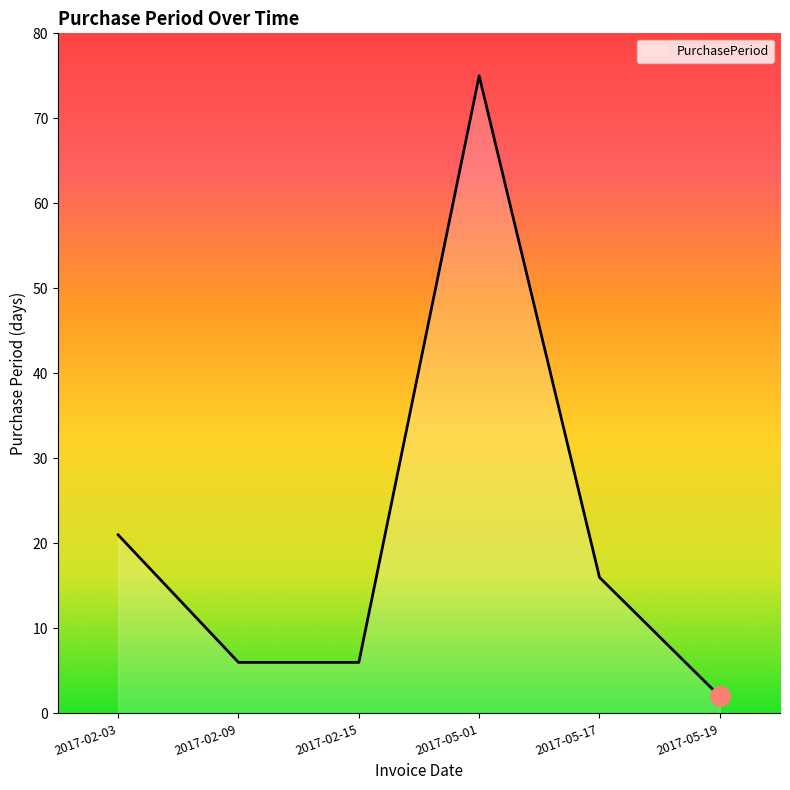

Reading left to right, what are all the values shown in this chart?

2017-02-03=21	2017-02-09=6	2017-02-15=6	2017-05-01=75	2017-05-17=16	2017-05-19=2